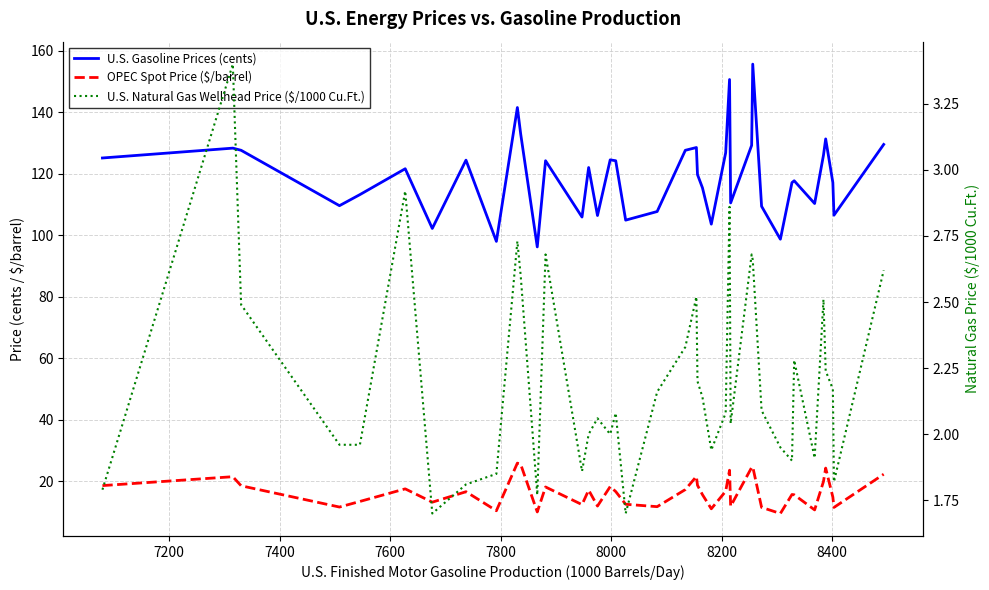

What are all the series names shown in the legend?

U.S. Gasoline Prices (cents), OPEC Spot Price ($/barrel), U.S. Natural Gas Wellhead Price ($/1000 Cu.Ft.)